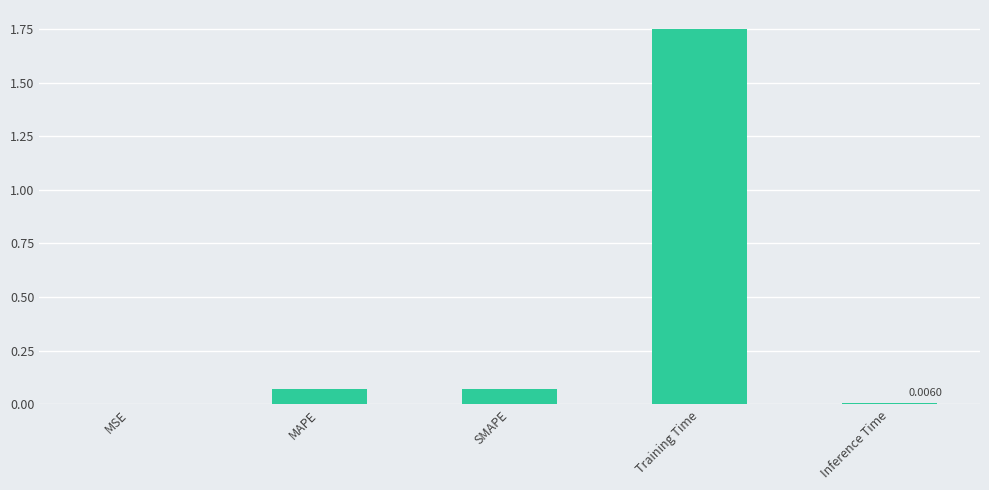

Between Training Time and MSE, which is larger?

Training Time